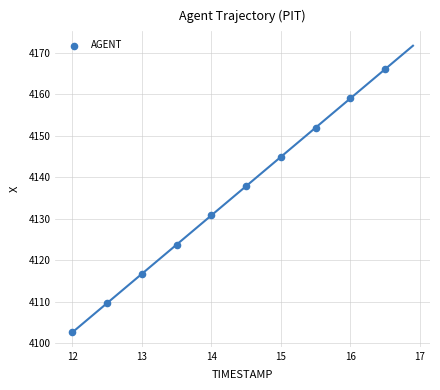

What is the average Y value?

4134.4